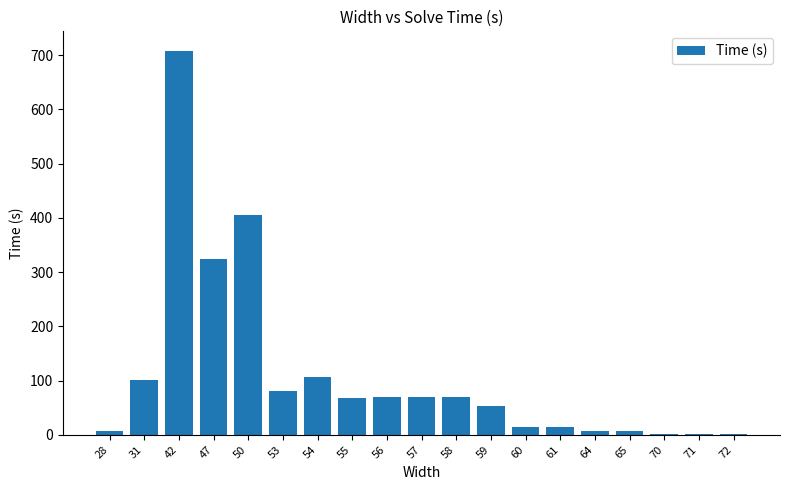

How many data points does each series have?

19